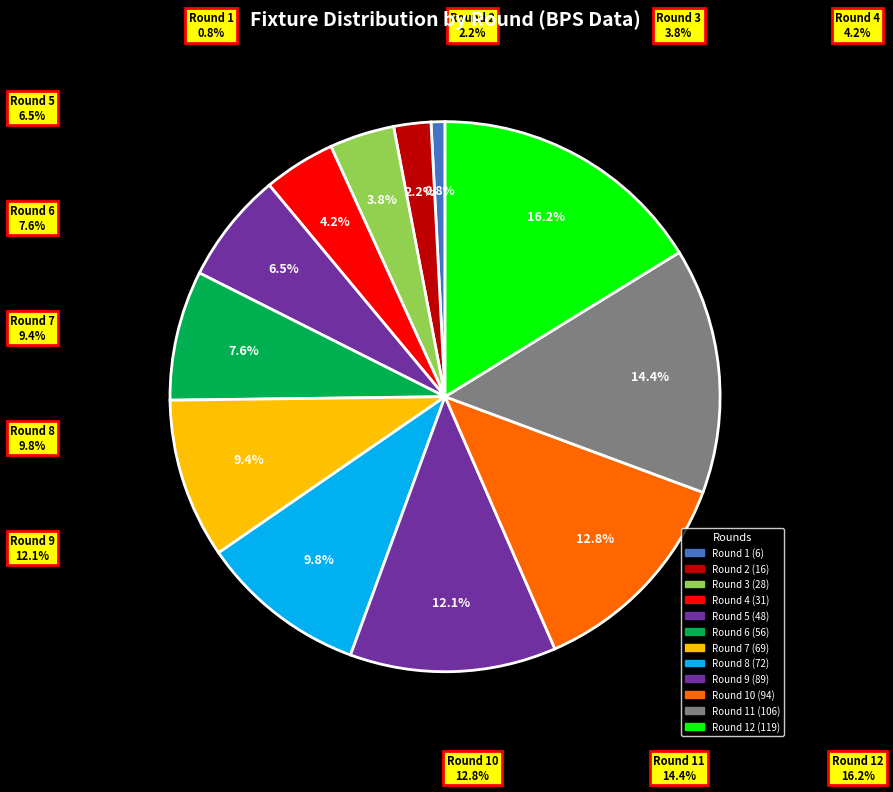

How many slices are in this pie chart?

12